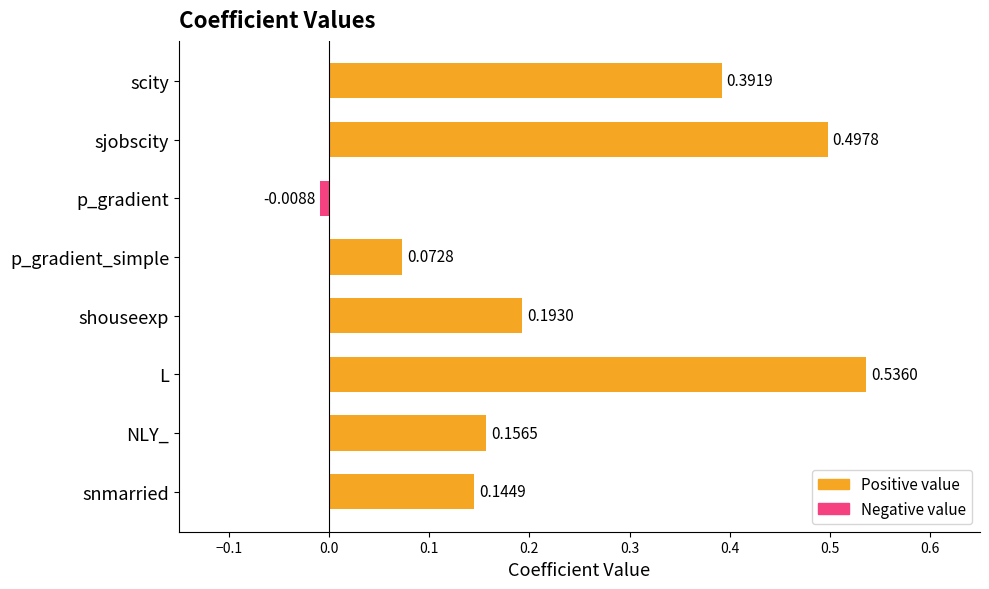

What is the label of the 2nd bar from the top?

sjobscity